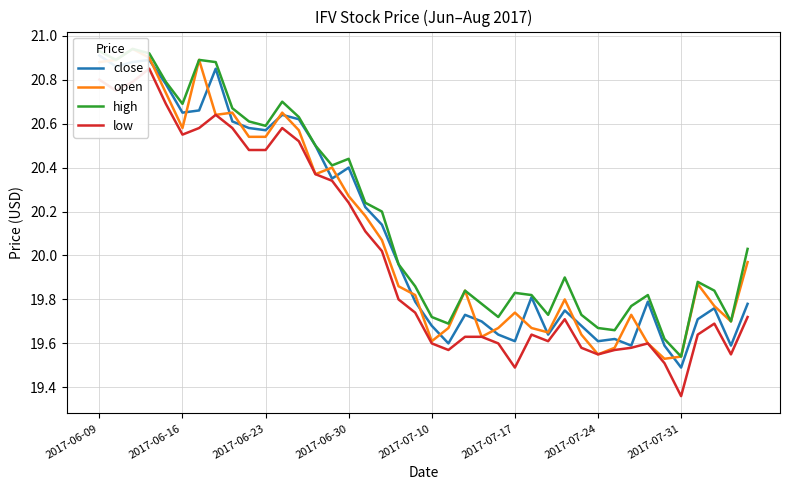

Does the chart display data point markers on the line(s)?

No